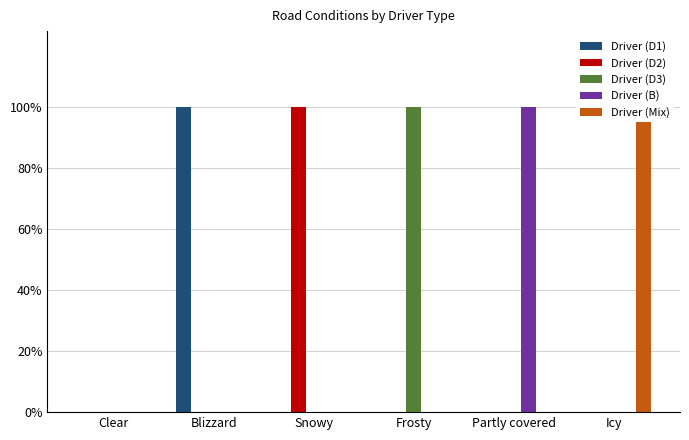

Between Blizzard and Icy, which series saw the biggest shift?

Driver (D1)